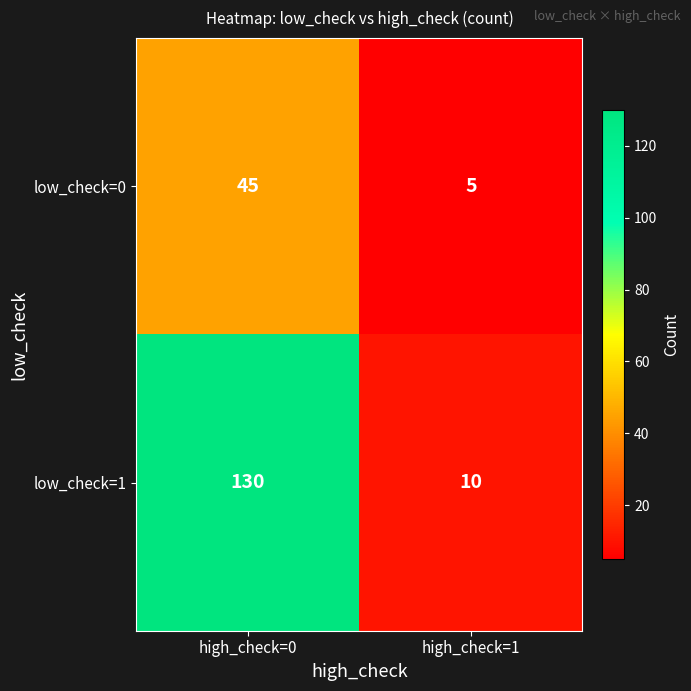

Rank the series by their maximum value, from lowest to highest.

low_check=0, low_check=1